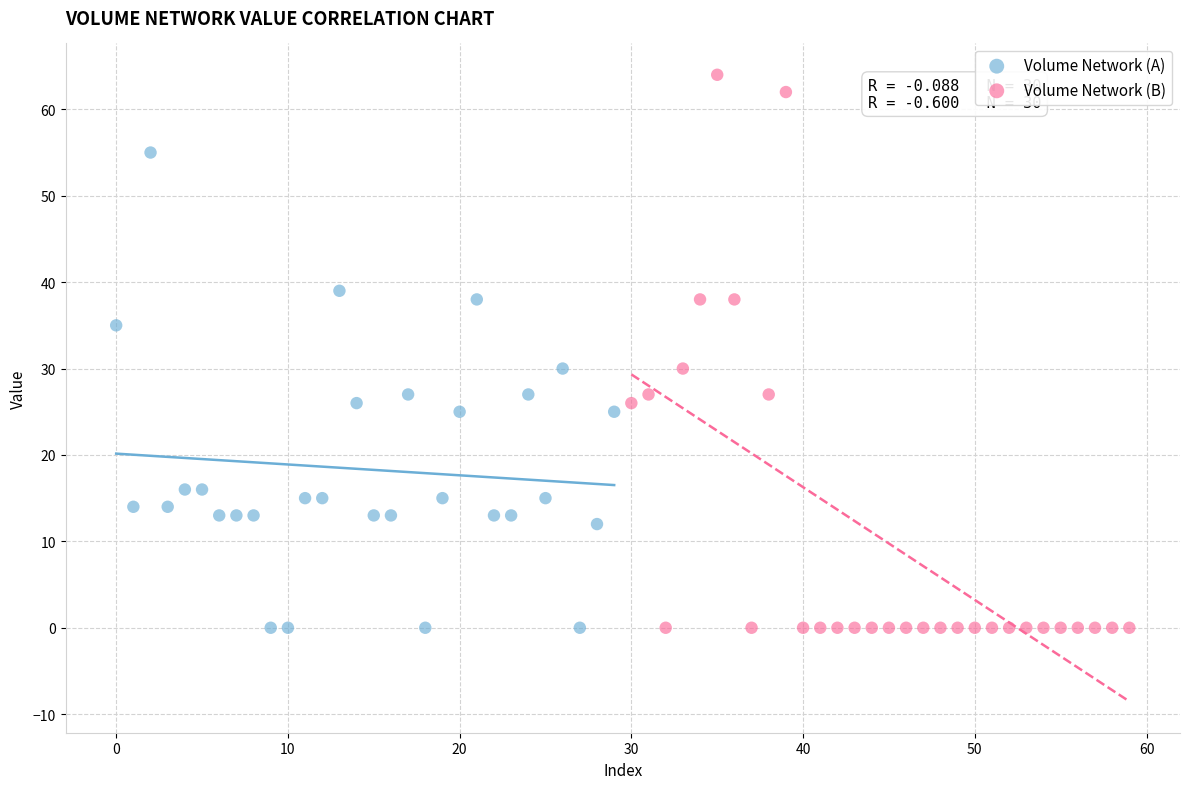

Which series has the widest spread of Y values?

Volume Network (B)